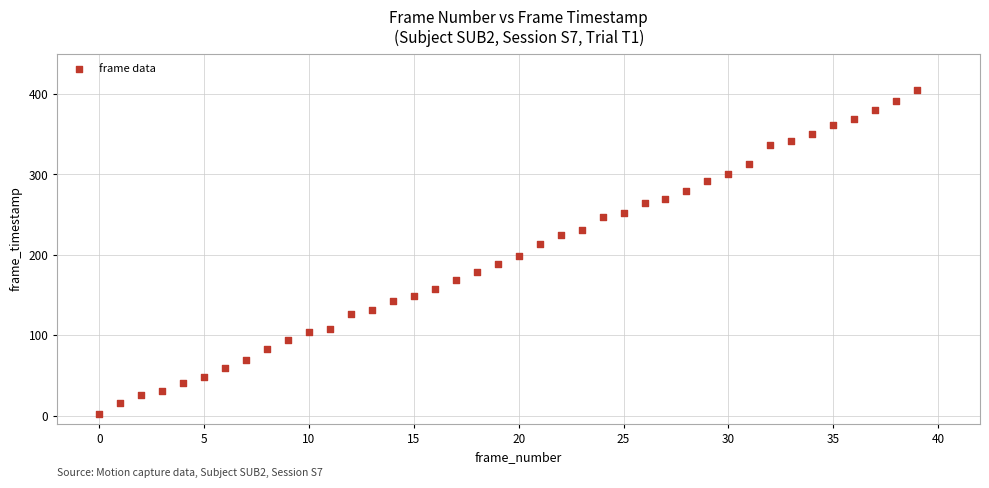

What is the range of Y values (max minus min)?

403